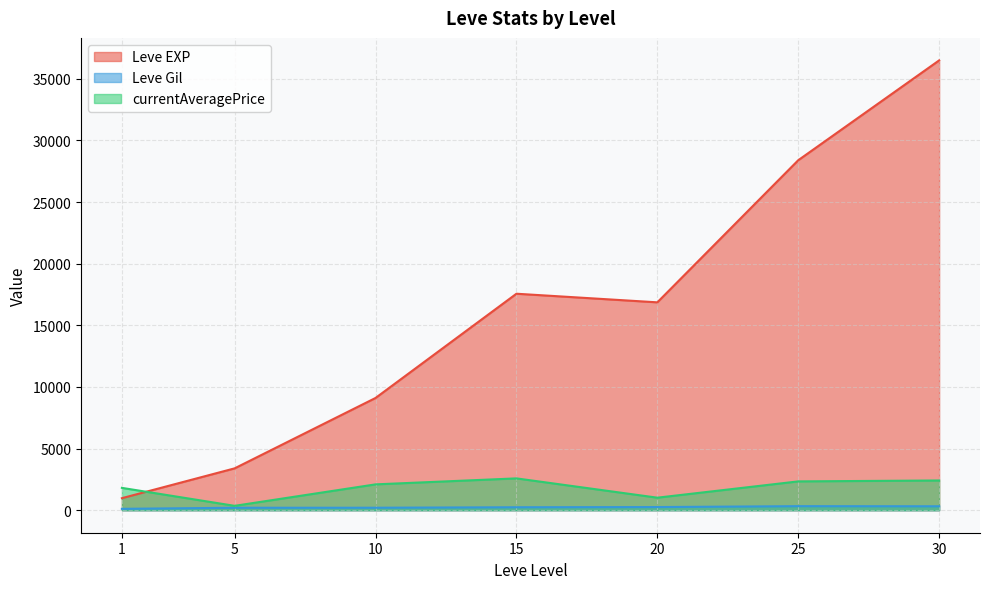

What is the difference between the maximum and minimum values in the Leve Gil series?

216.4